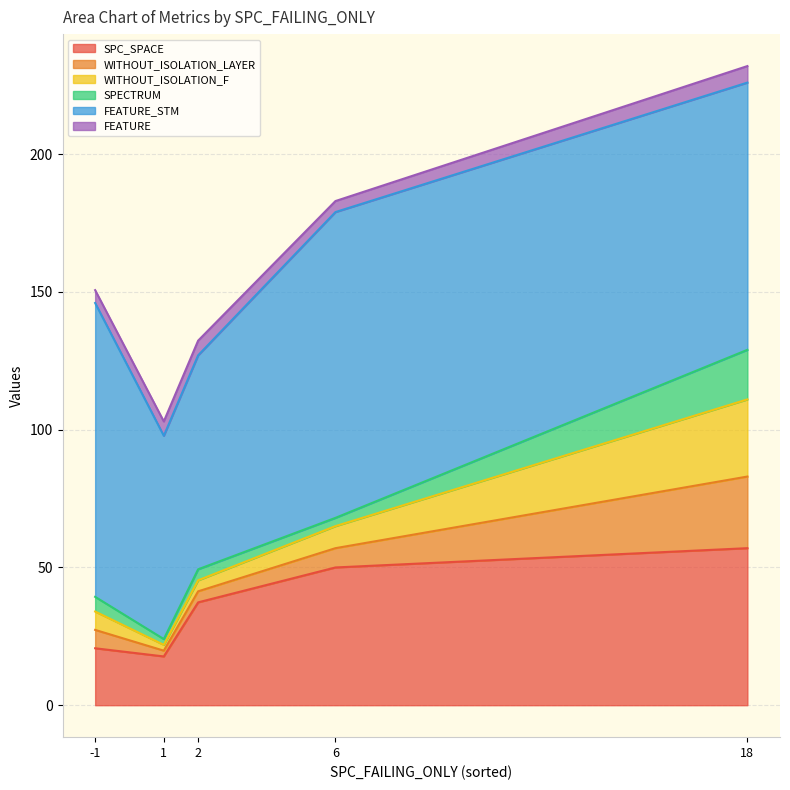

Which category has the highest value in the SPC_SPACE series?

18